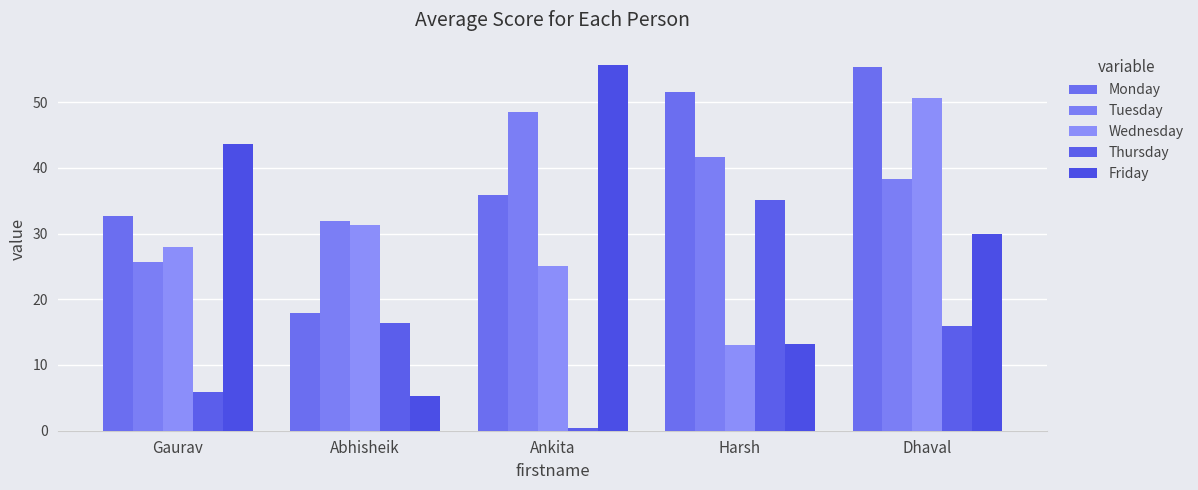

At how many categories does at least one series exceed 12?

5